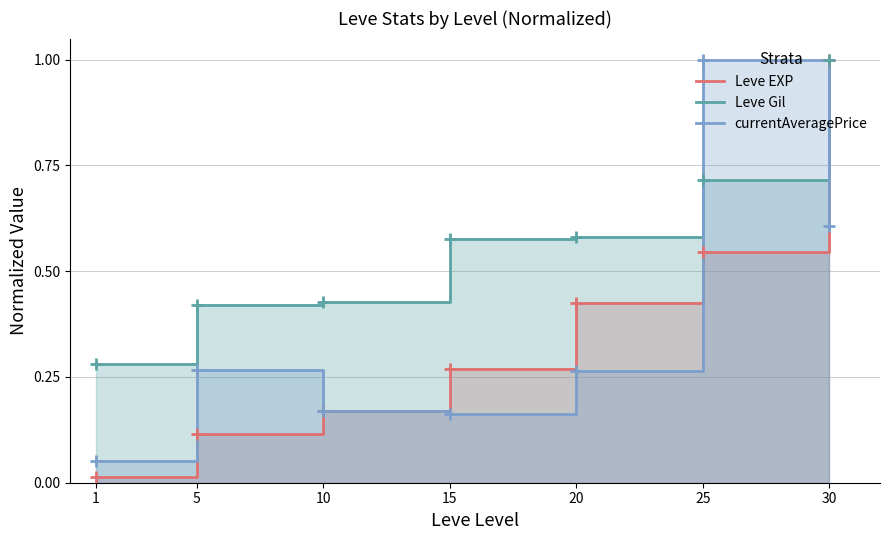

At which category does the chart reach its peak across all series?

30